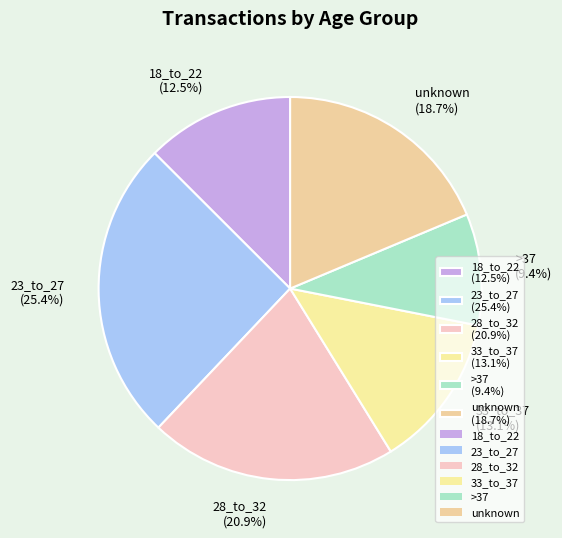

Count the number of slices in the pie.

6